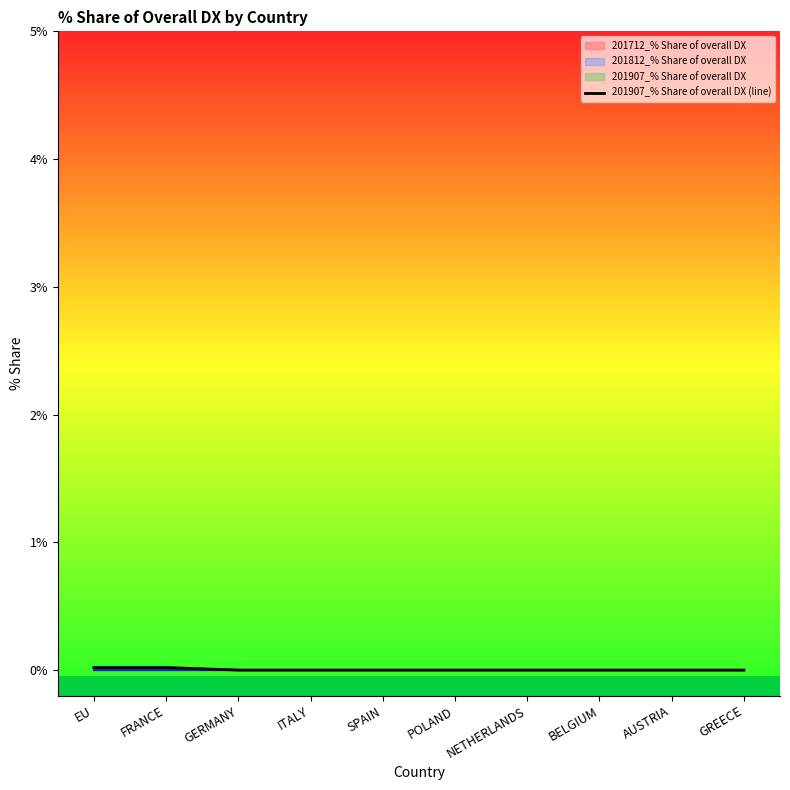

Rank the categories by value from lowest to highest.

GERMANY, ITALY, SPAIN, POLAND, NETHERLANDS, BELGIUM, AUSTRIA, GREECE, EU, FRANCE